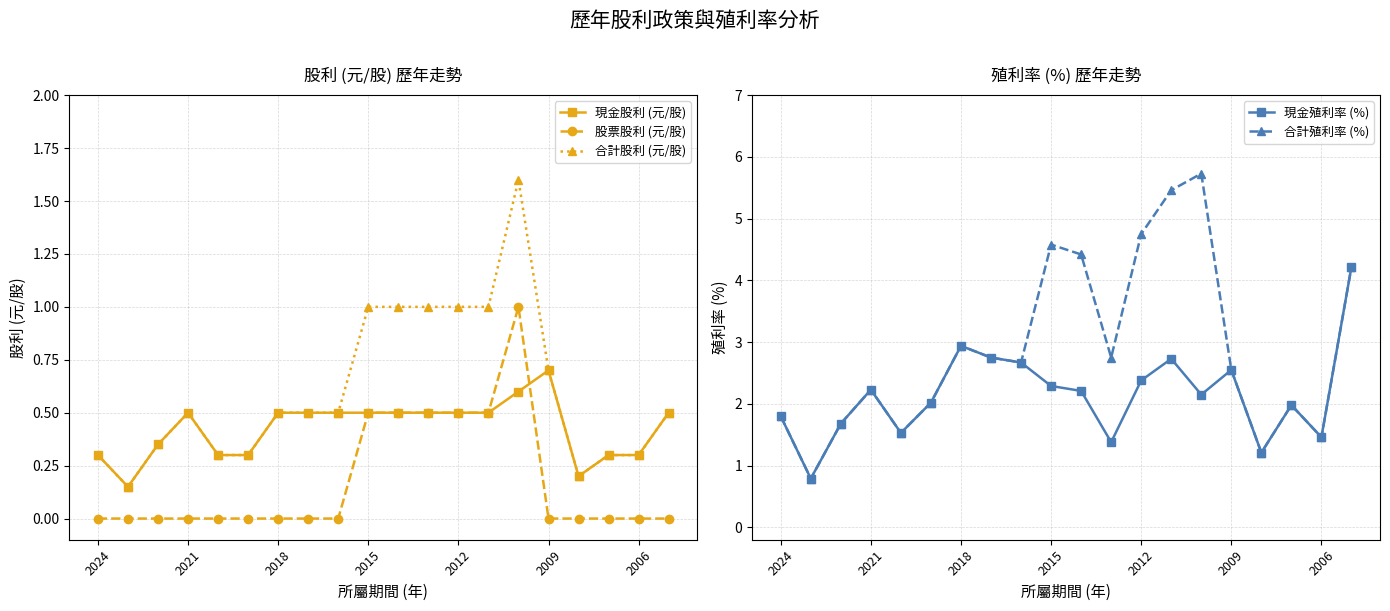

Which series changed the most between 2024 and 16?

現金殖利率 (%)